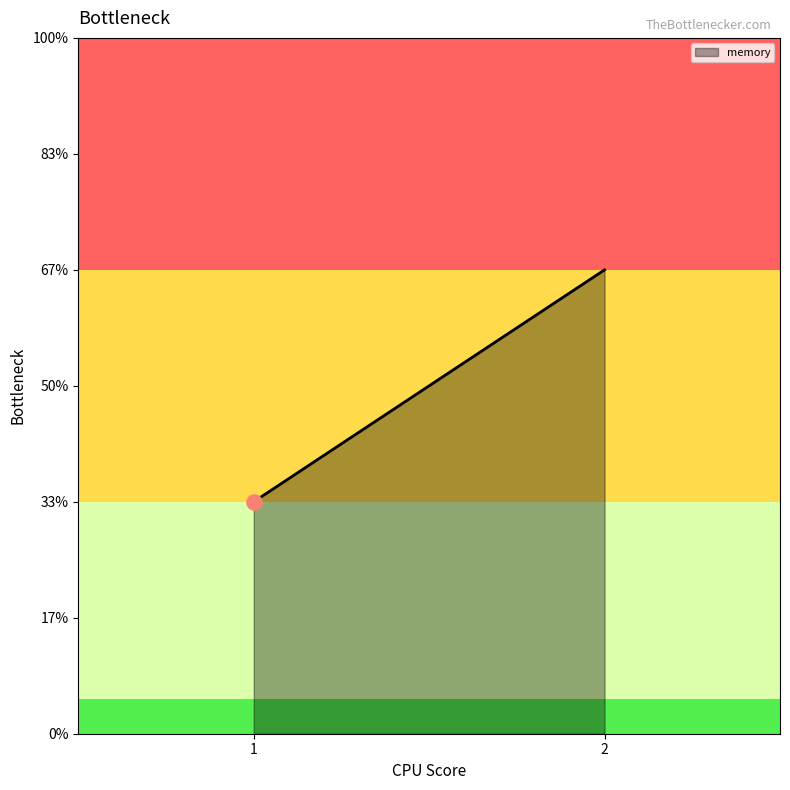

Which has a higher value, 1 or 2?

2